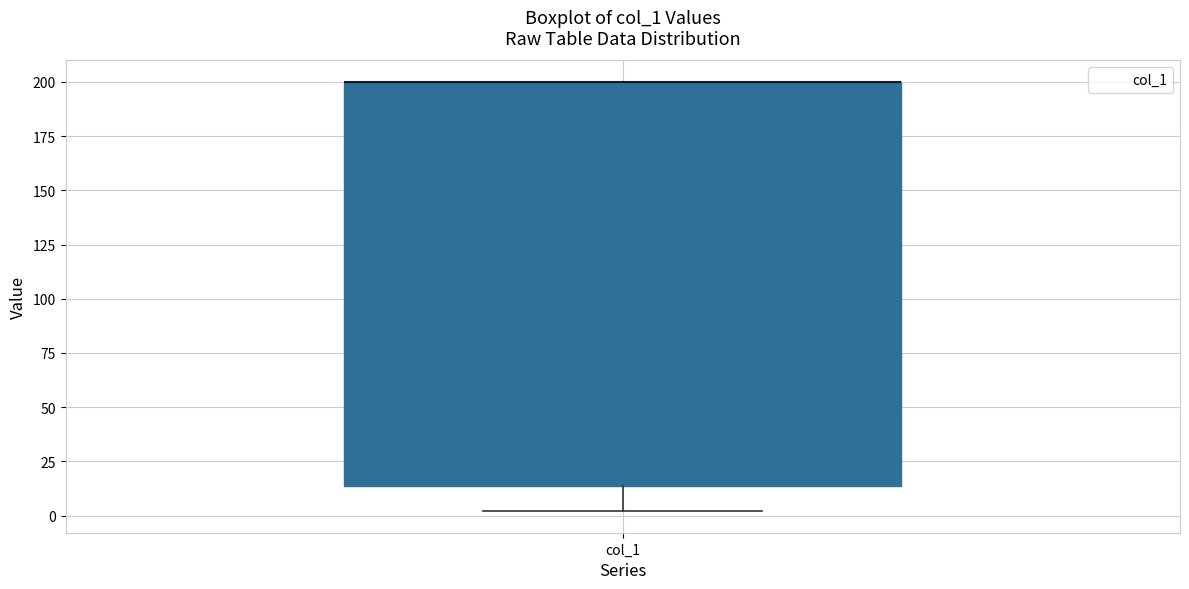

Where is the upper edge of the box for col_1 on the y-axis? The values are not printed on the chart, so give them approximately, as read against the axis.

200